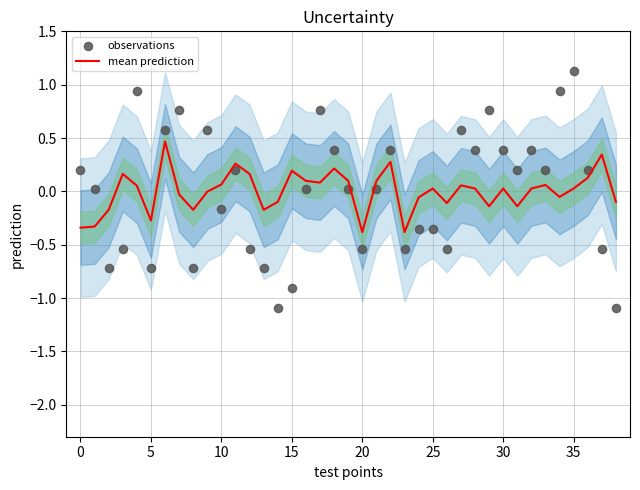

Which series contains the lowest Y value?

observations